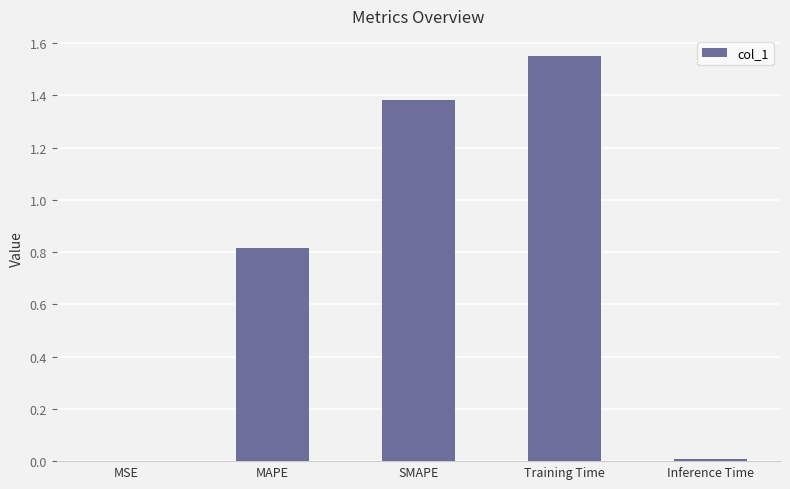

What is the sum of all values?

3.8